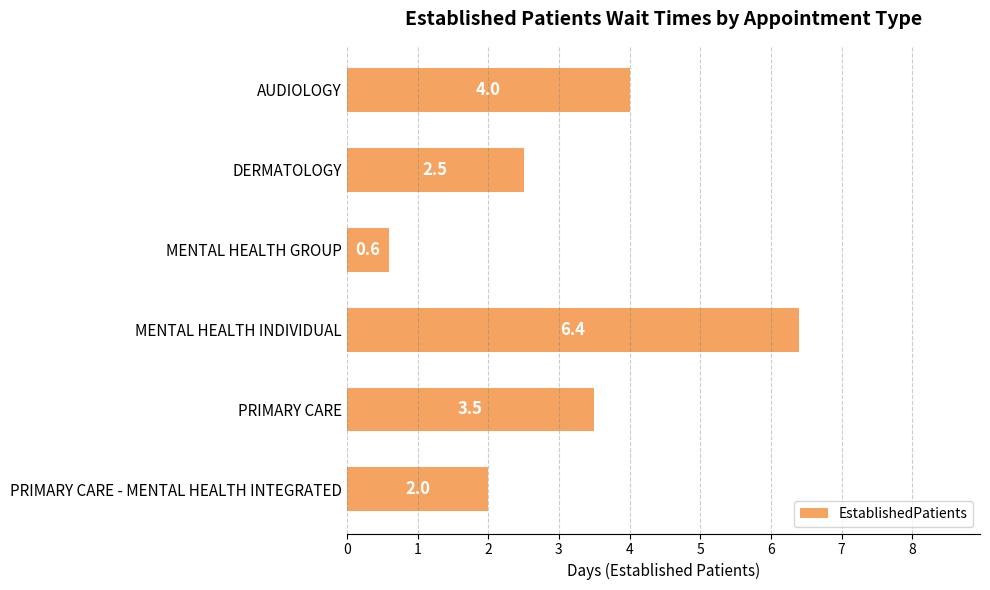

How many bars are there in total?

6